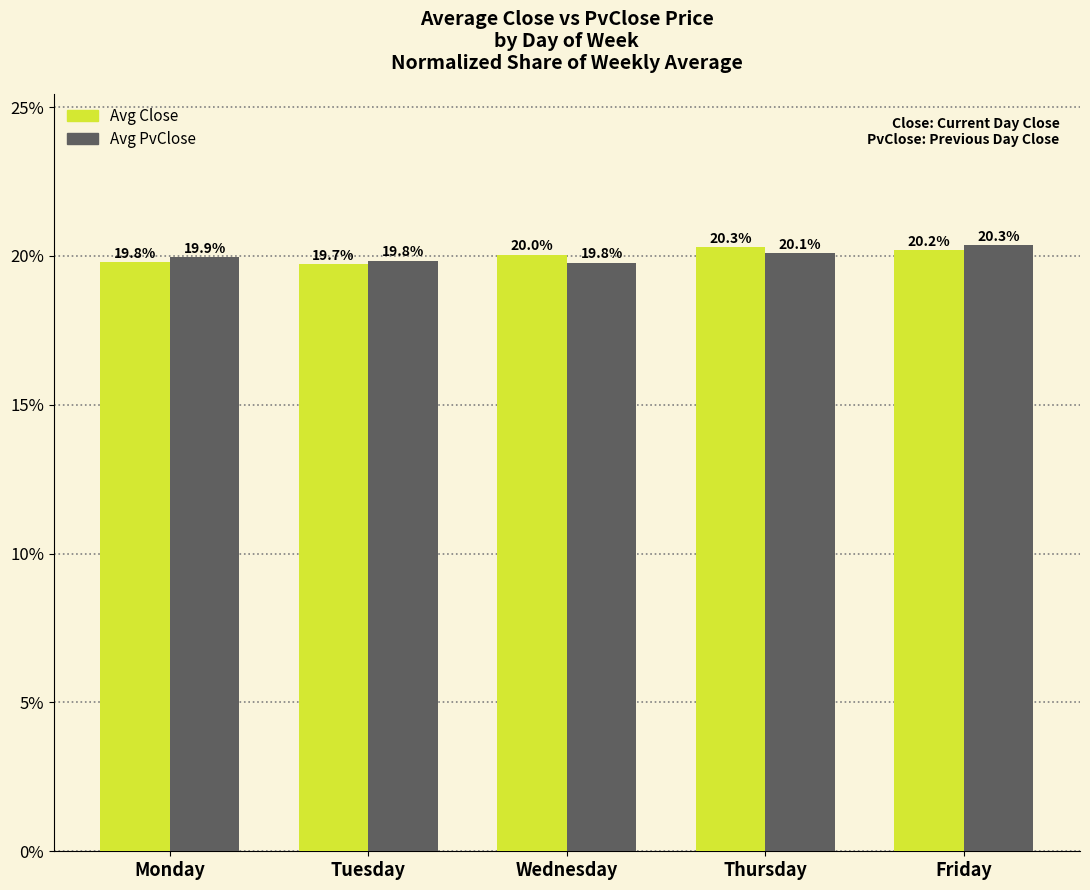

What is the value of the Avg Close bar at the 5th from the left?

20.2